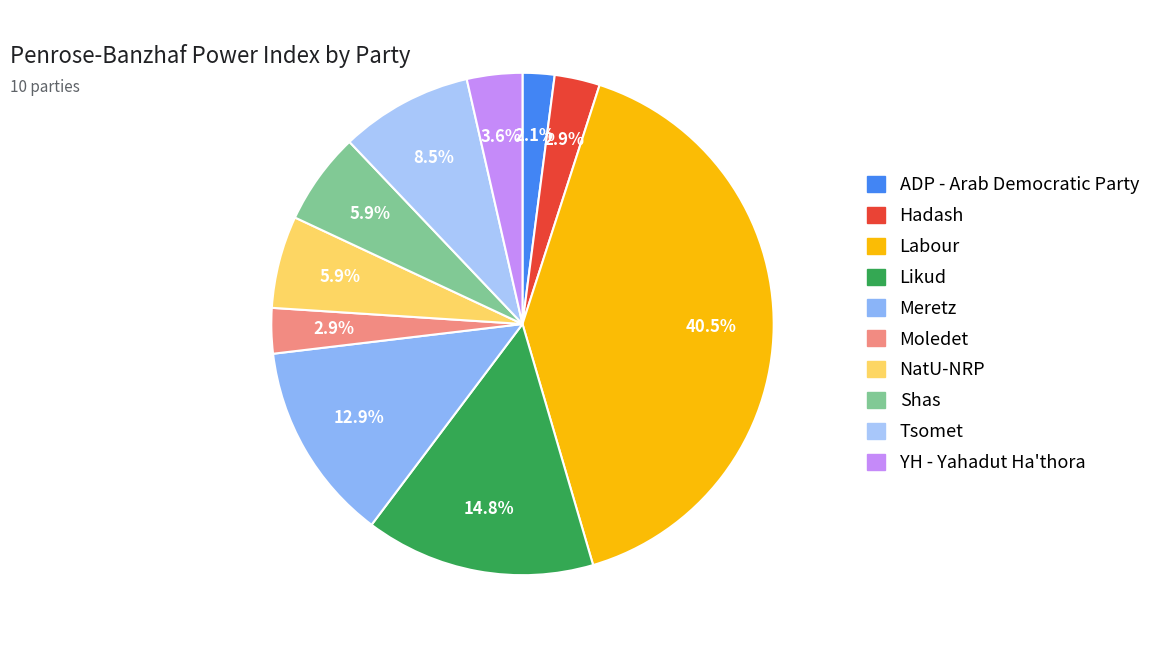

The Hadash slice represents 3% of the pie. True or false?

True